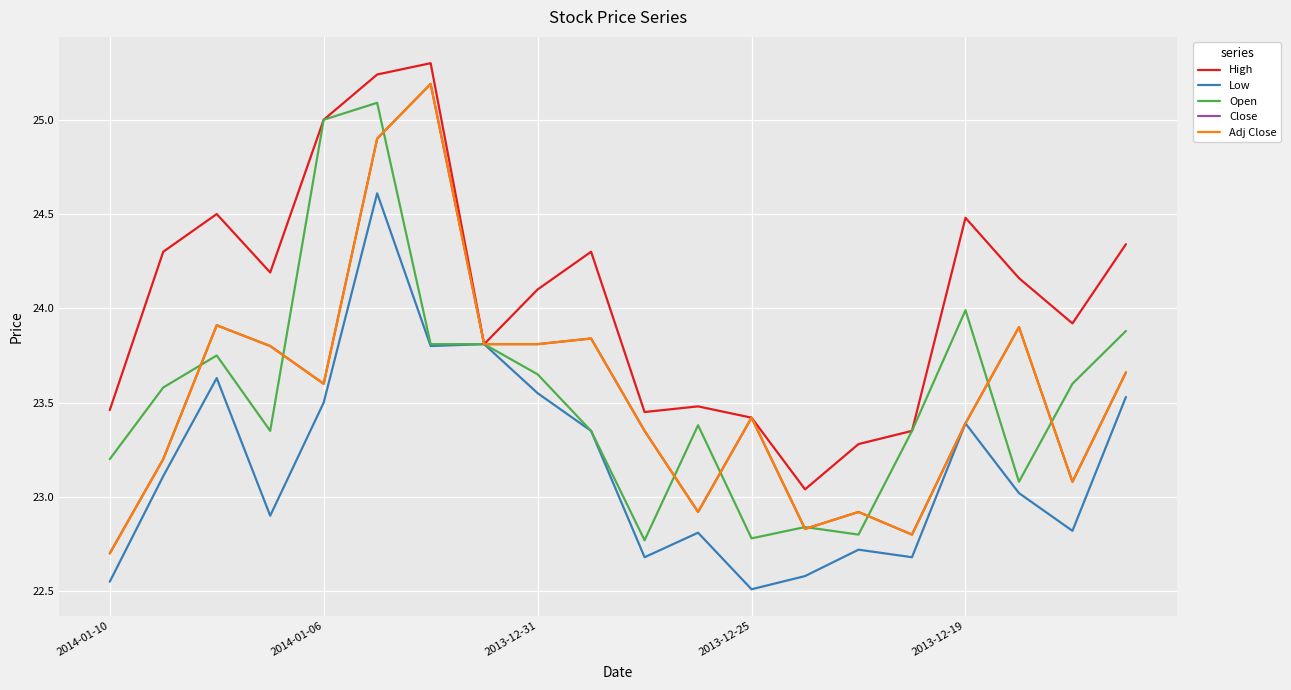

Does the chart display data point markers on the line(s)?

No